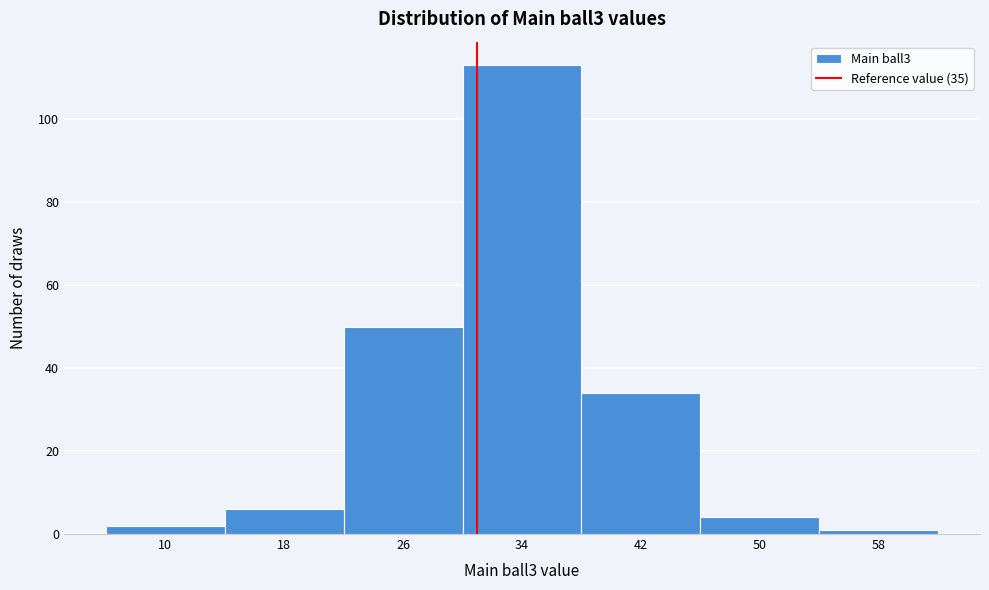

Reading left to right, what are all the values shown in this chart?

2	6	50	113	34	4	1